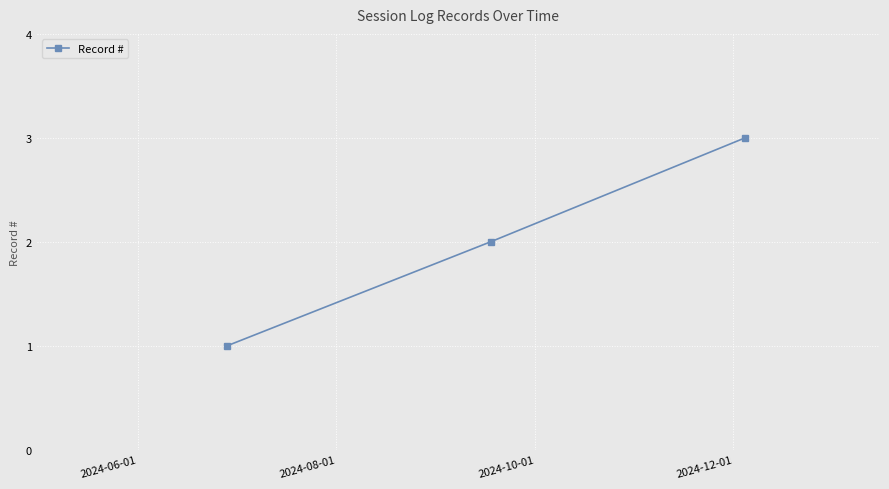

Does the chart display data point markers on the line(s)?

Yes